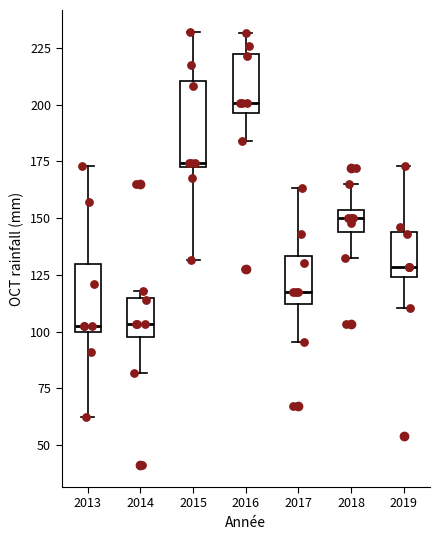

Where is the lower edge of the box at x = 2018 on the y-axis? The values are not printed on the chart, so give them approximately, as read against the axis.

145